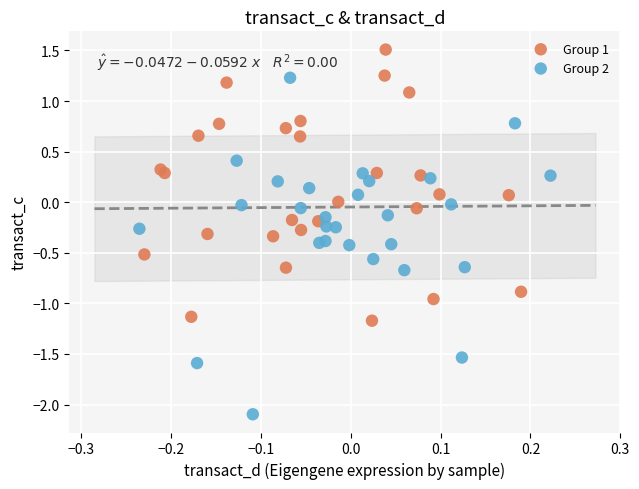

Which series contains the lowest Y value?

Group 2